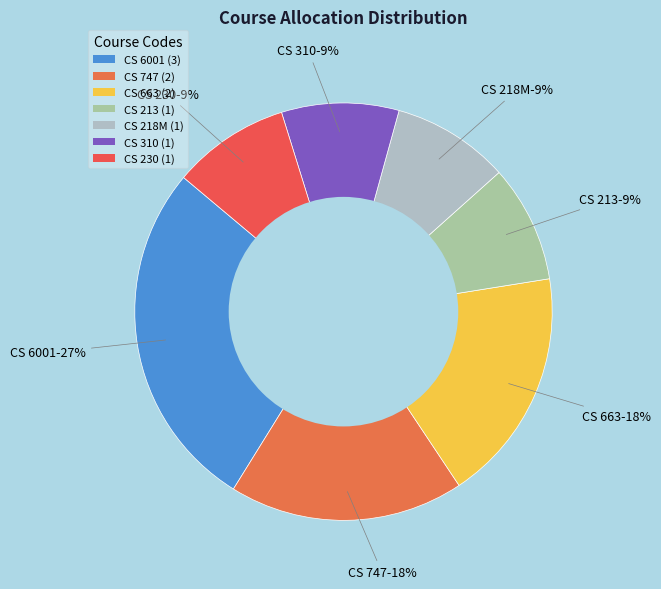

Approximately how many times larger is the value at CS 747 compared to CS 6001?

0.7